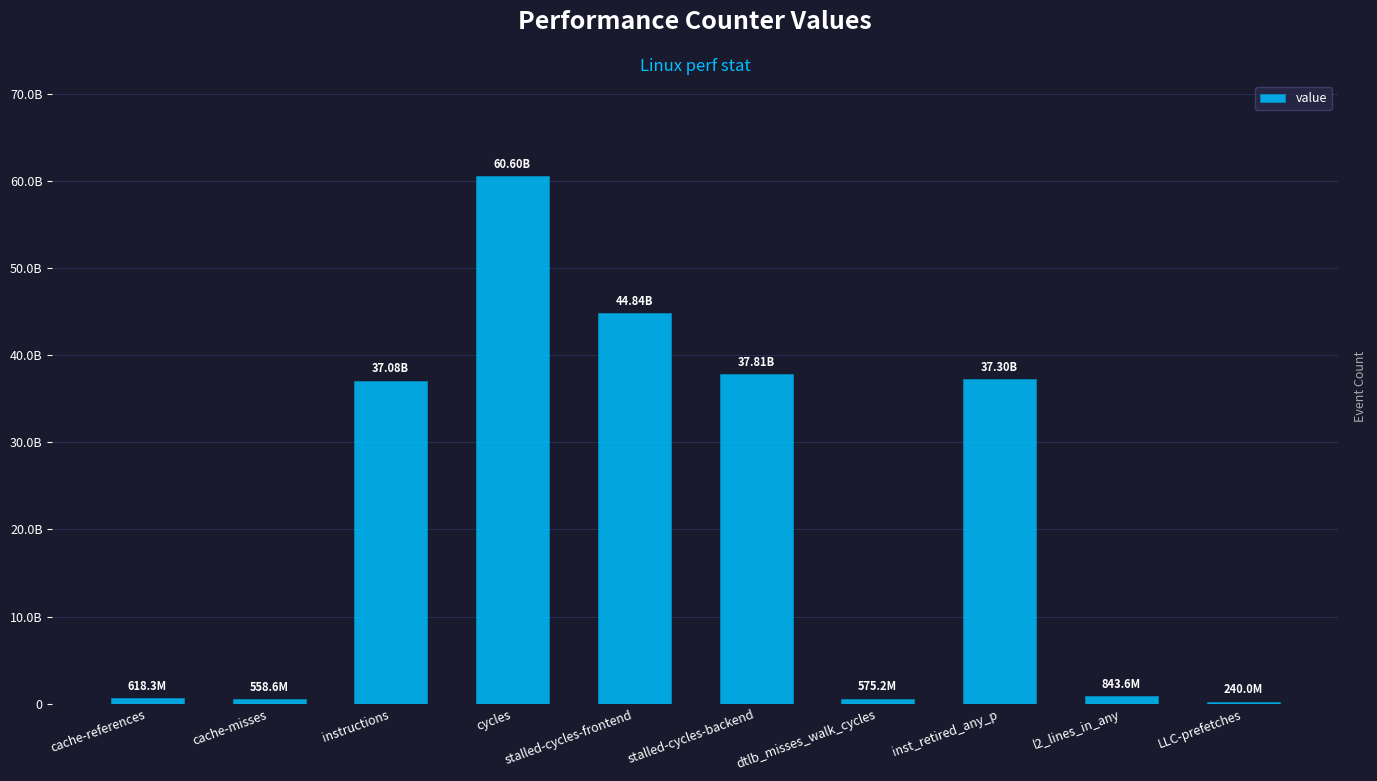

Are the bars horizontal?

No